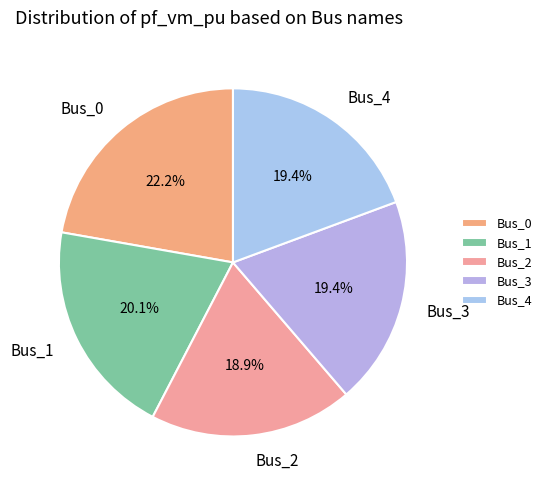

What percentage is NOT represented by Bus_0?

77.8%